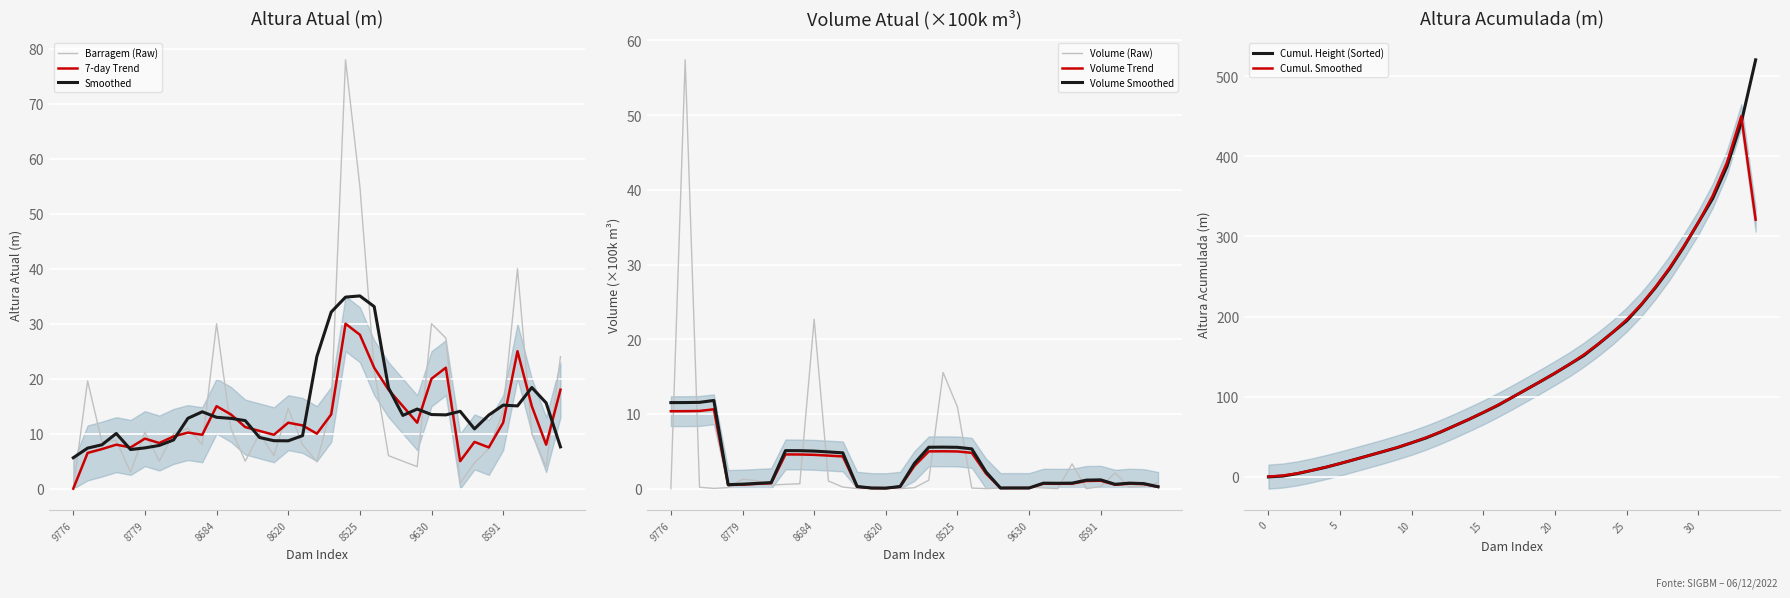

At which category does 7-day avg reach its first local valley?

8806